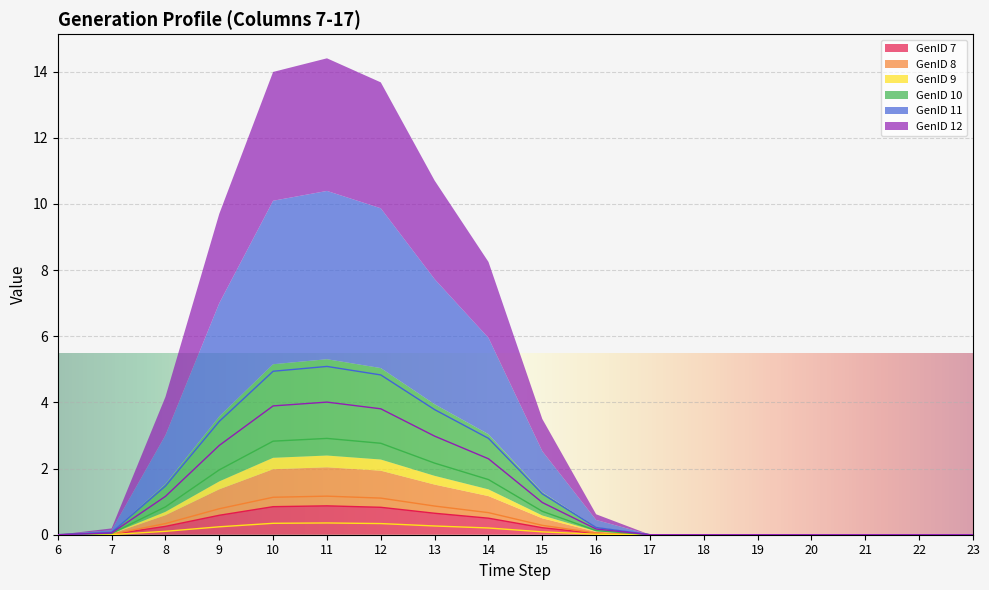

True or false: GenID 11 has a value of 2.0 at 9.

True